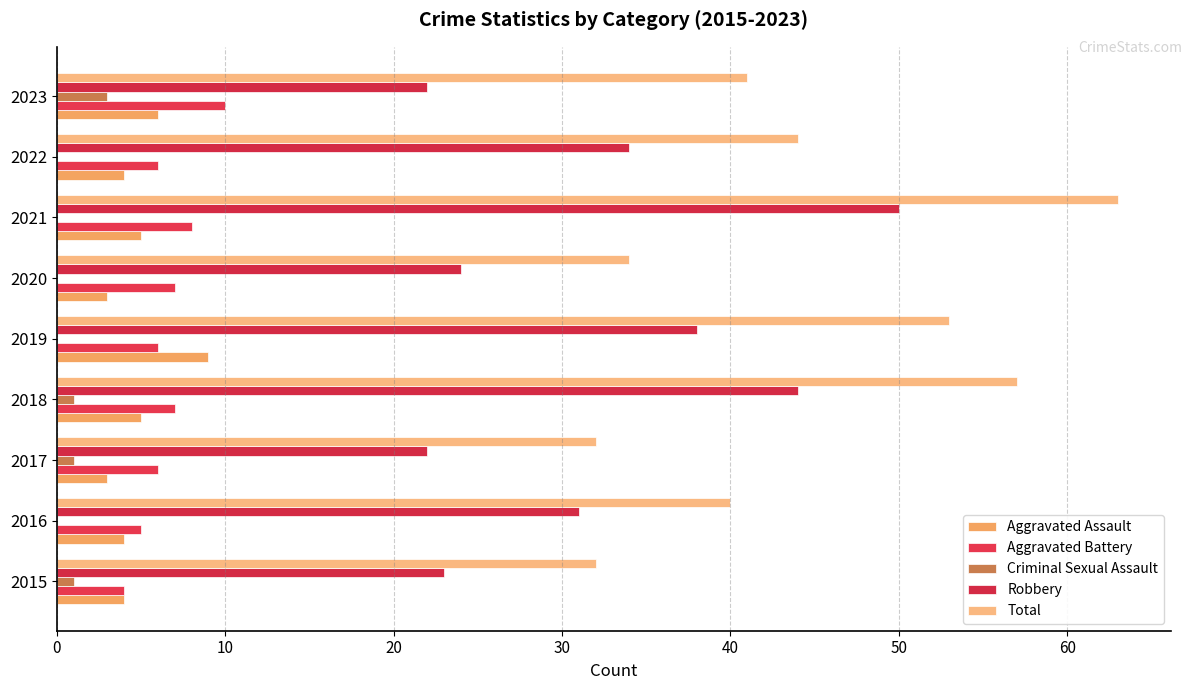

Reading left to right, what are all the values shown in this chart?

Aggravated Assault: 4	4	3	5	9	3	5	4	6
Aggravated Battery: 4	5	6	7	6	7	8	6	10
Criminal Sexual Assault: 1	0	1	1	0	0	0	0	3
Robbery: 23	31	22	44	38	24	50	34	22
Total: 32	40	32	57	53	34	63	44	41